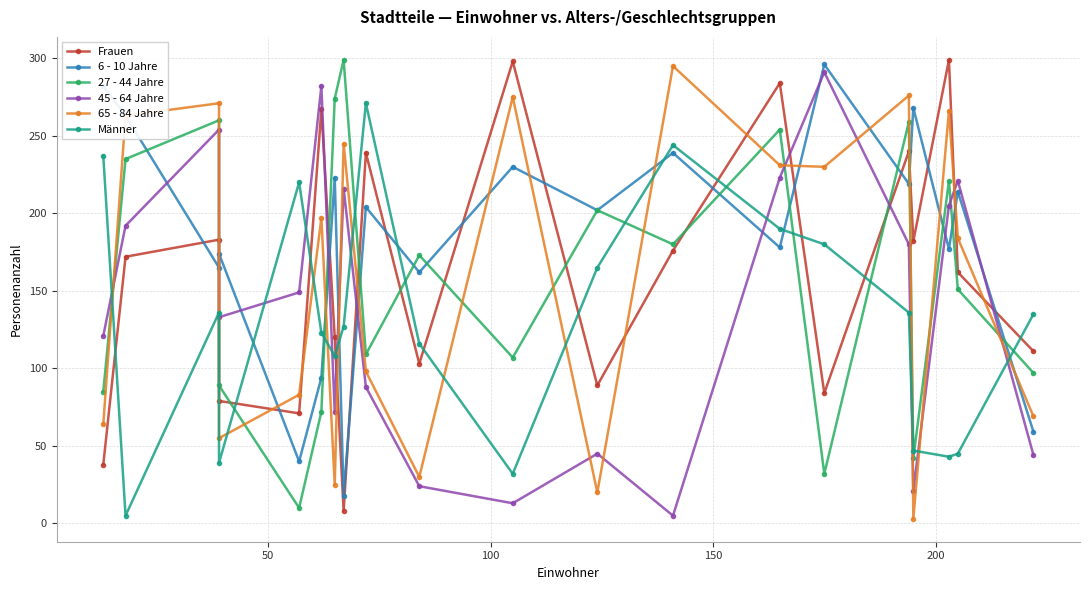

Reading right to left, what are all the values shown in this chart?

Frauen: 111	162	299	182	240	84	284	176	89	298	103	239	8	120	267	71	79	183	172	38
6 - 10 Jahre: 59	214	177	268	219	296	178	239	202	230	162	204	18	223	94	40	174	165	263	282
27 - 44 Jahre: 97	151	221	42	259	32	254	180	202	107	173	109	299	274	72	10	89	260	235	85
45 - 64 Jahre: 44	221	205	21	180	291	223	5	45	13	24	88	216	72	282	149	133	254	192	121
65 - 84 Jahre: 69	184	266	3	276	230	231	295	20	275	30	98	245	25	197	83	55	271	263	64
Männer: 135	45	43	47	136	180	190	244	165	32	116	271	127	108	123	220	39	136	5	237